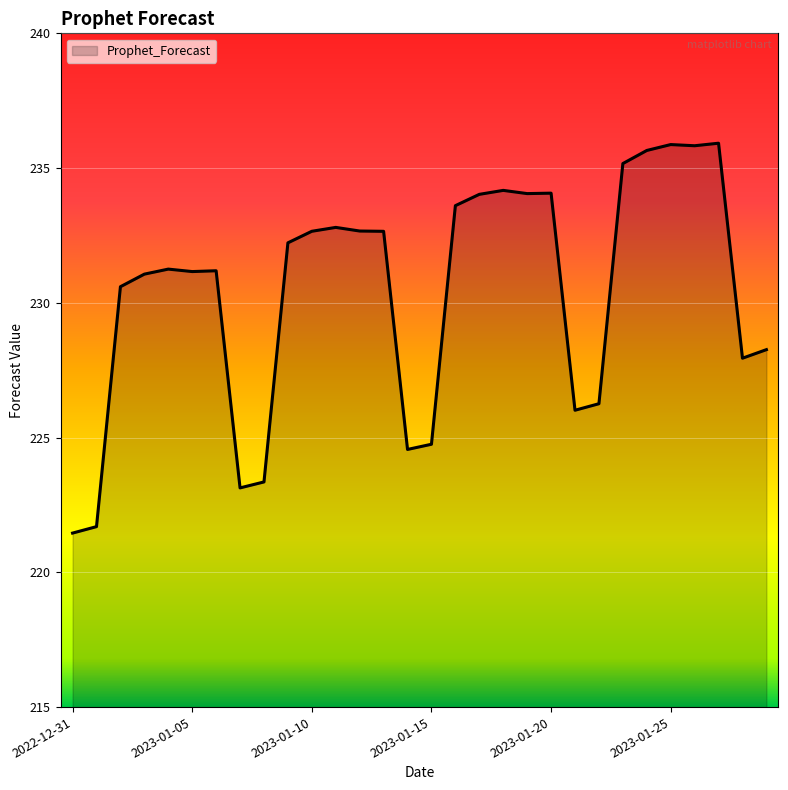

What is the difference between the maximum and minimum values?

14.5